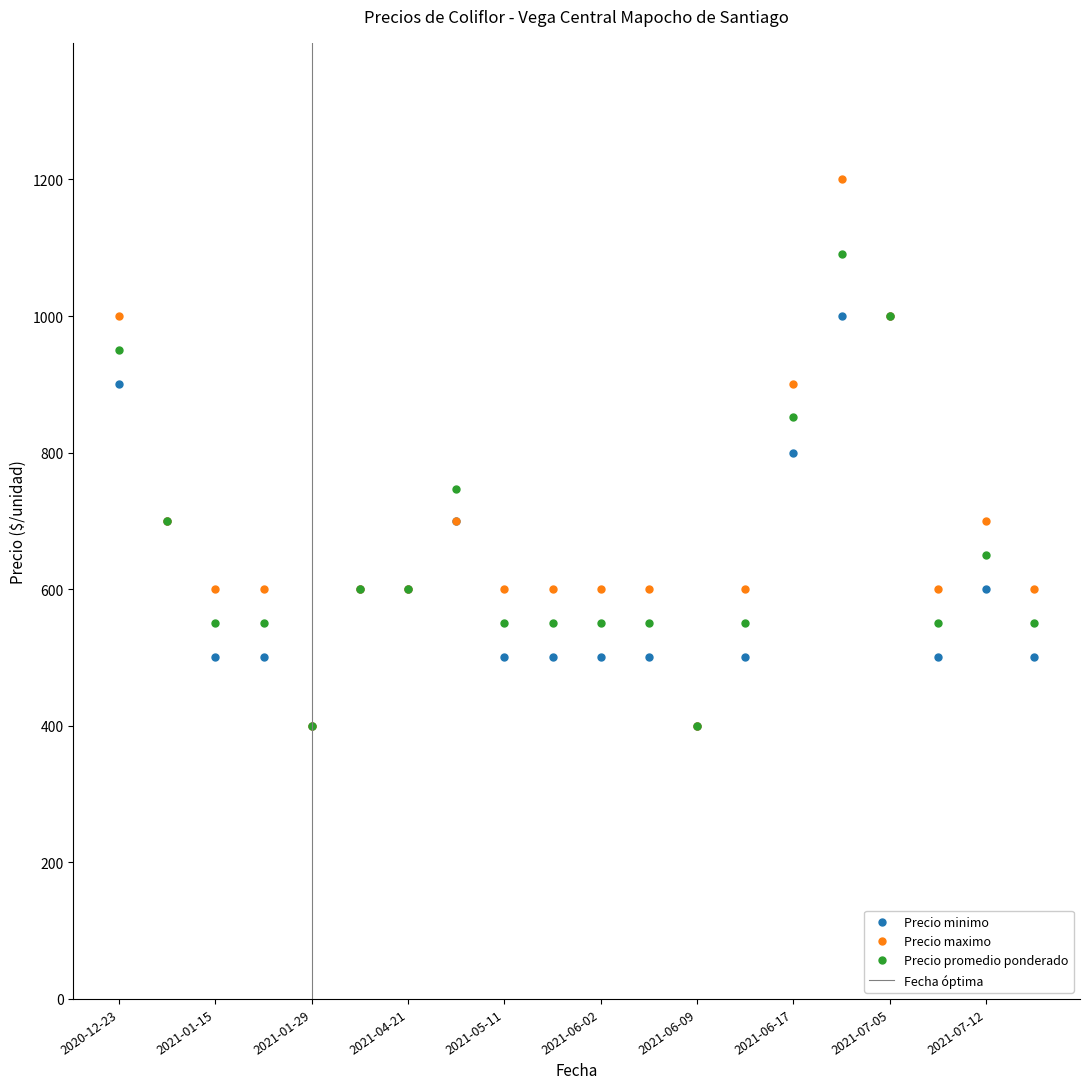

True or false: Precio promedio ponderado and Precio minimo cross at least once.

False